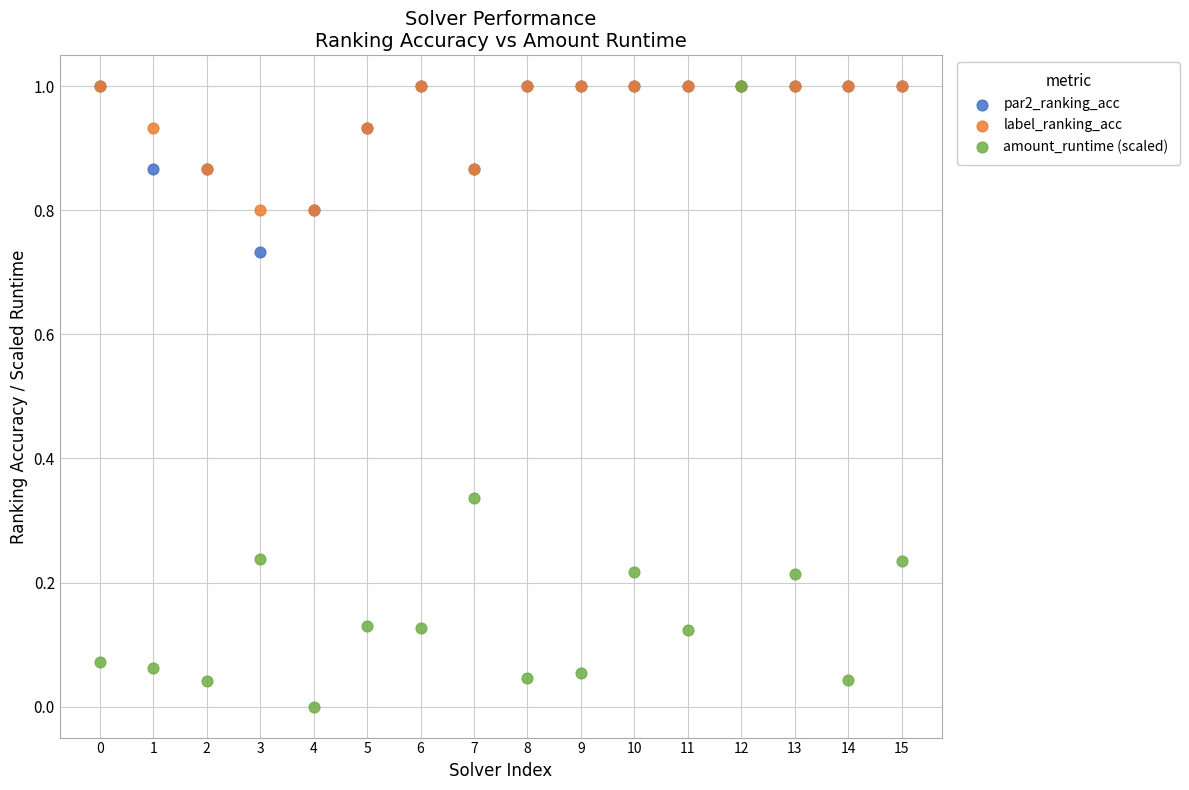

What are all the series names shown in the legend?

par2_ranking_acc, label_ranking_acc, amount_runtime (scaled)